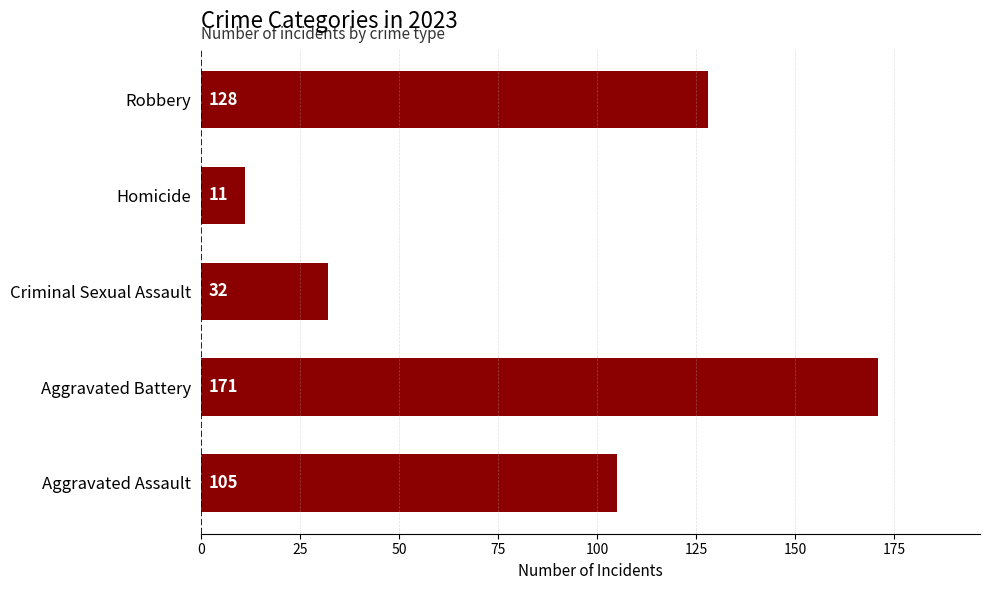

What is the minimum value shown in the chart?

11